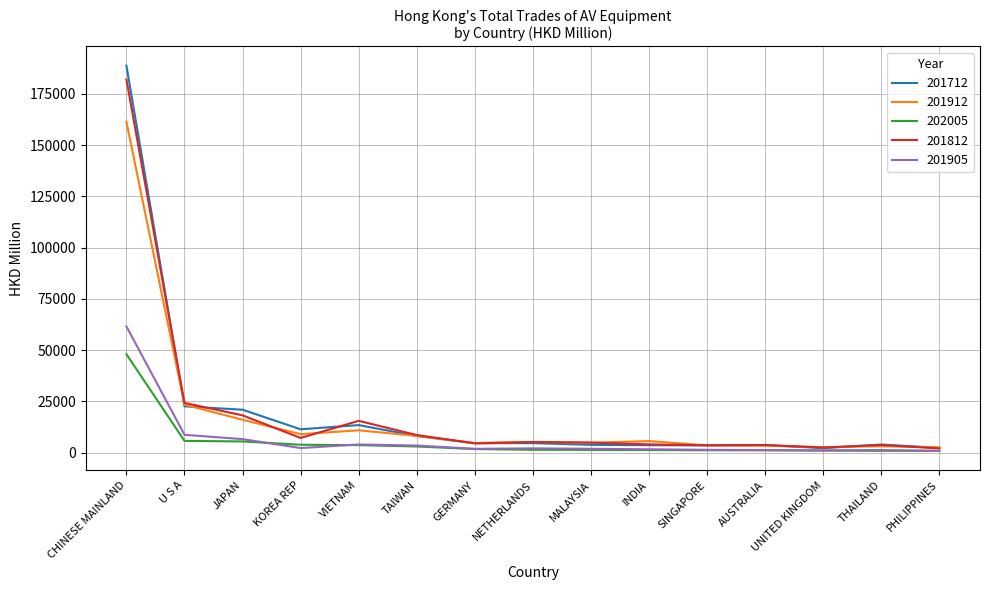

What are all the series names shown in the legend?

201712, 201912, 202005, 201812, 201905